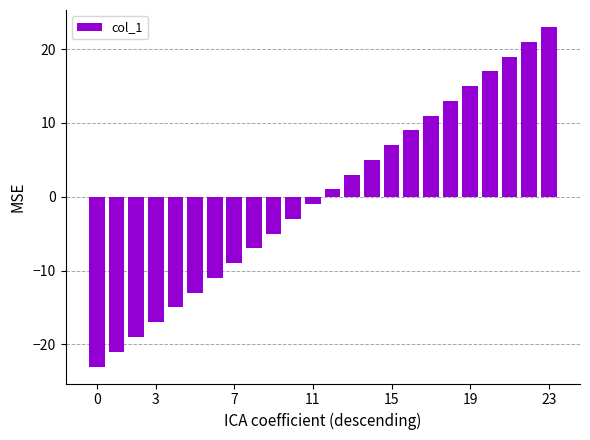

What is the value of the 1st bar from the left?

-23